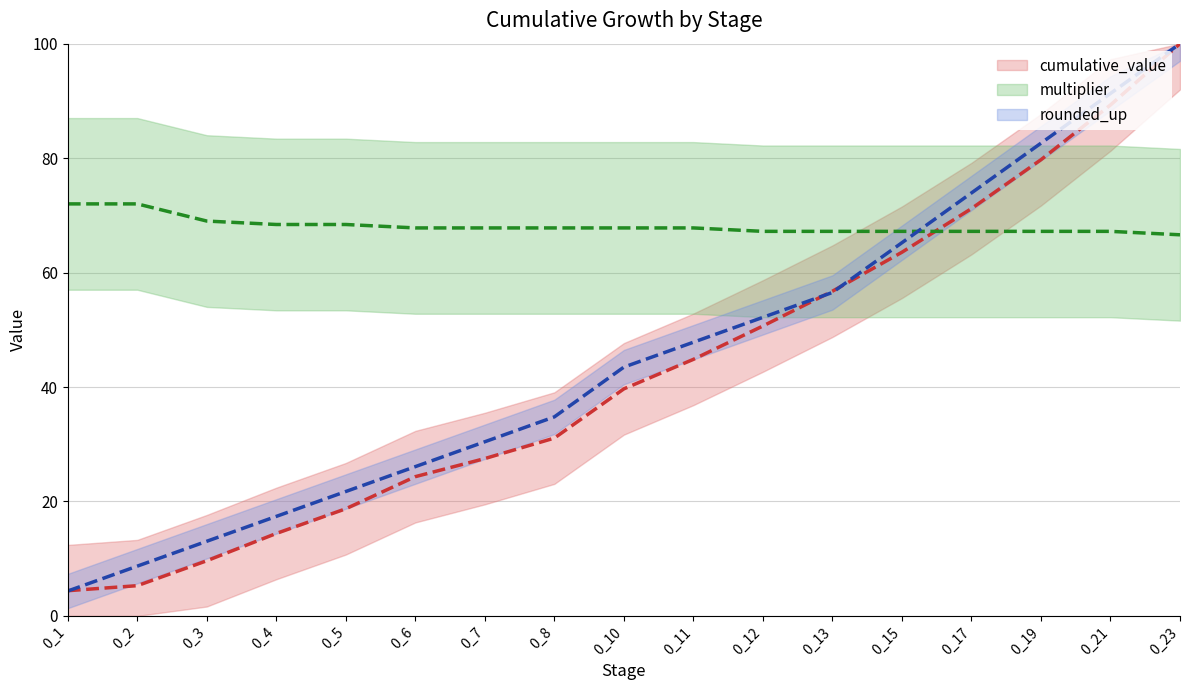

Where do multiplier and cumulative_value first cross each other?

0_15 and 0_17